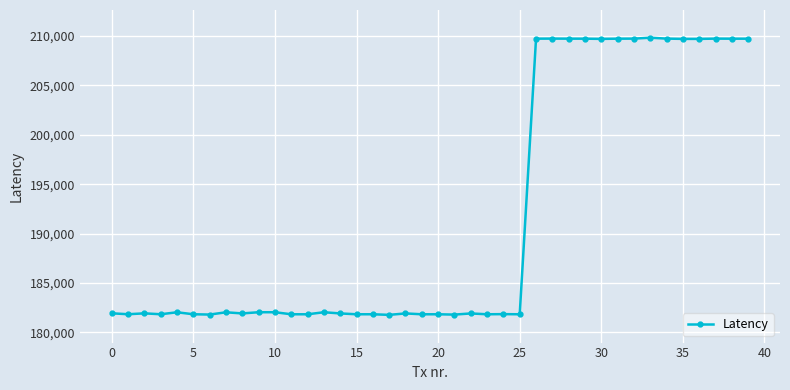

What is the difference between the maximum and minimum values?

28078